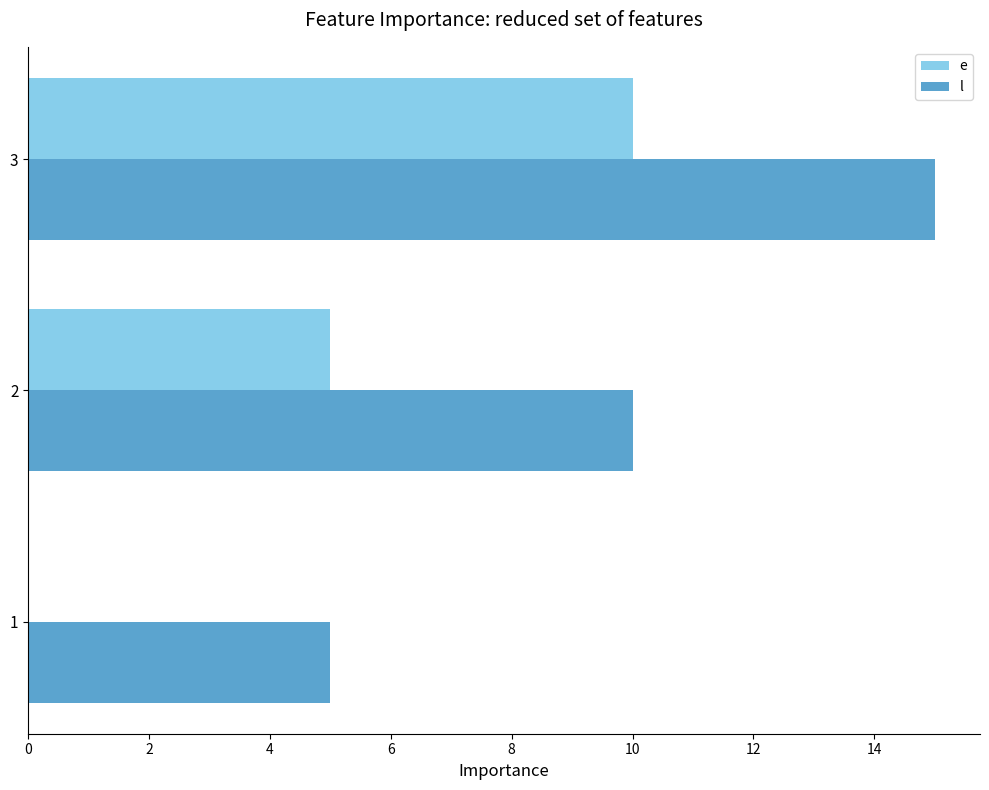

What is the sum of the l values at 2 and 1?

15